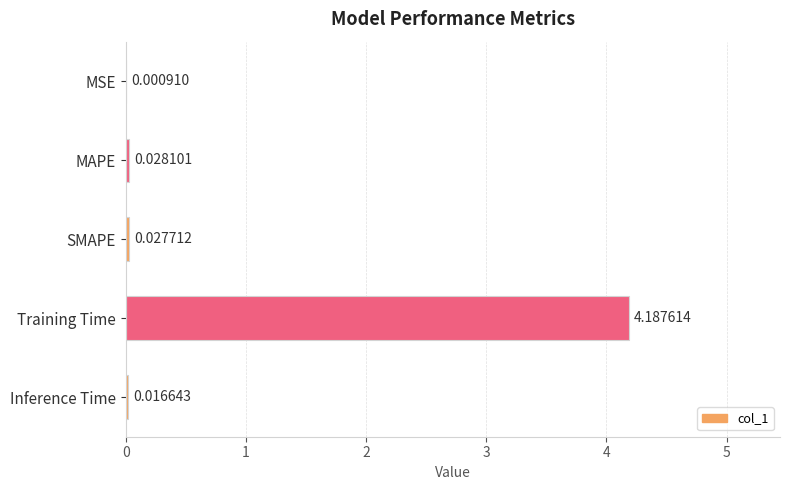

At which label is the value closest to 2?

MAPE